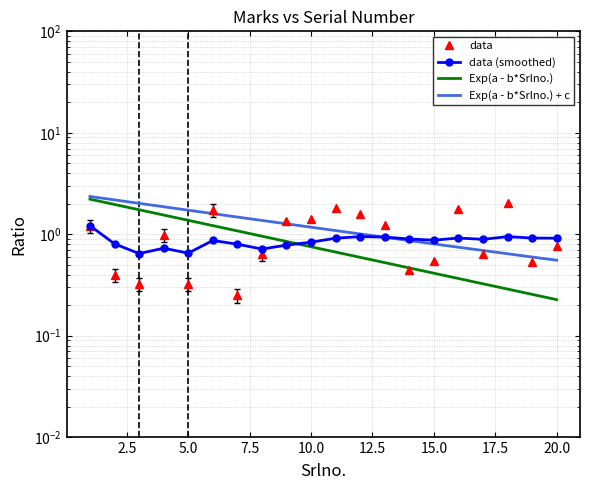

Is it true that Avg Marks (smoothed) equals 0.5 at 4?

False